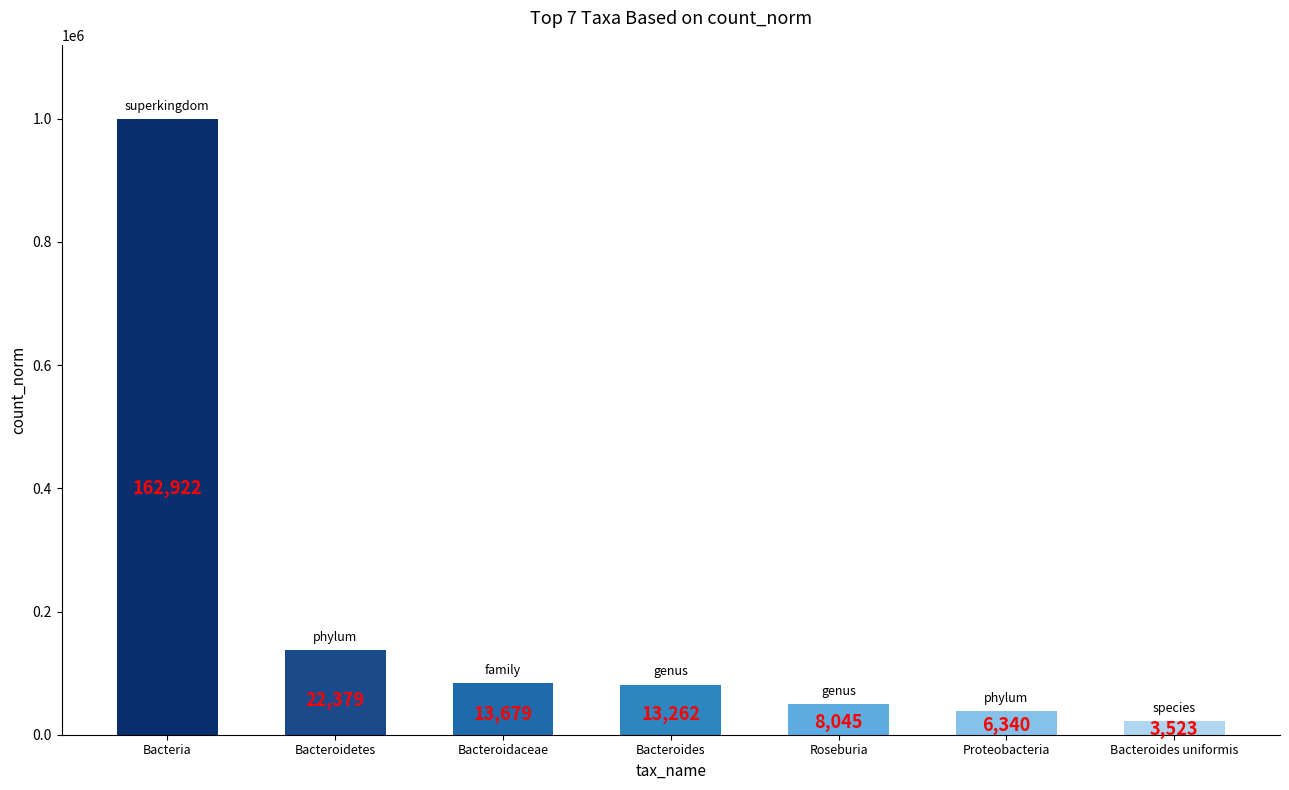

How many bars are there in total?

7